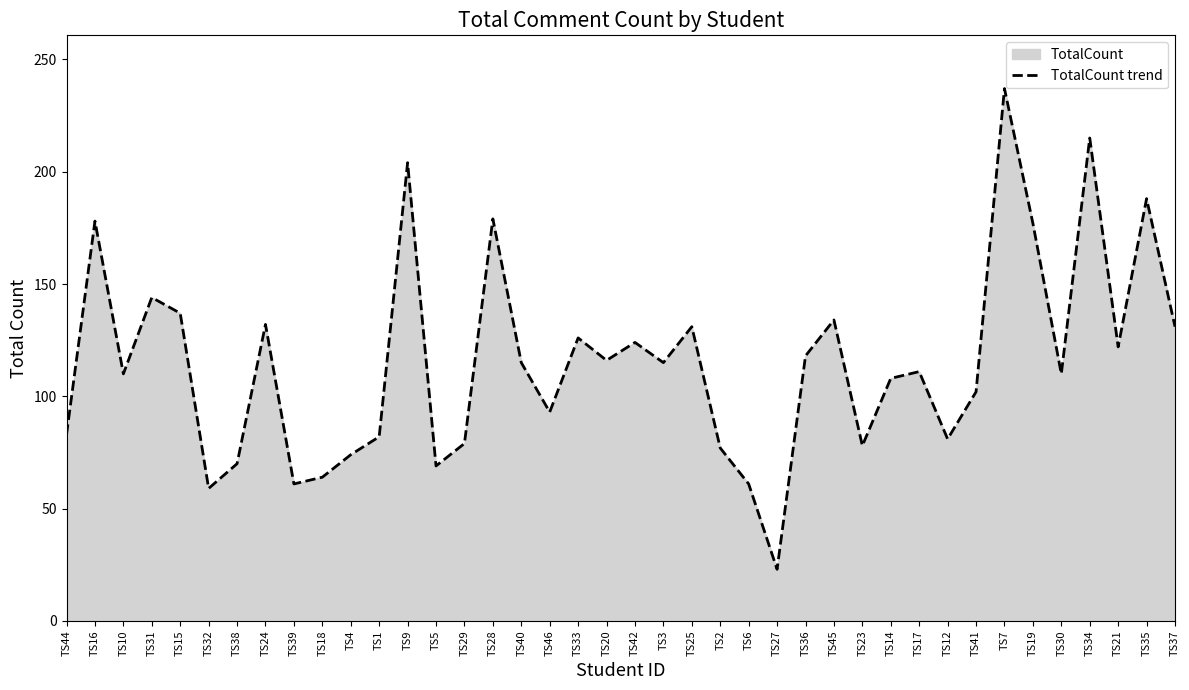

What is the difference between the values at TS7 and TS23?

159